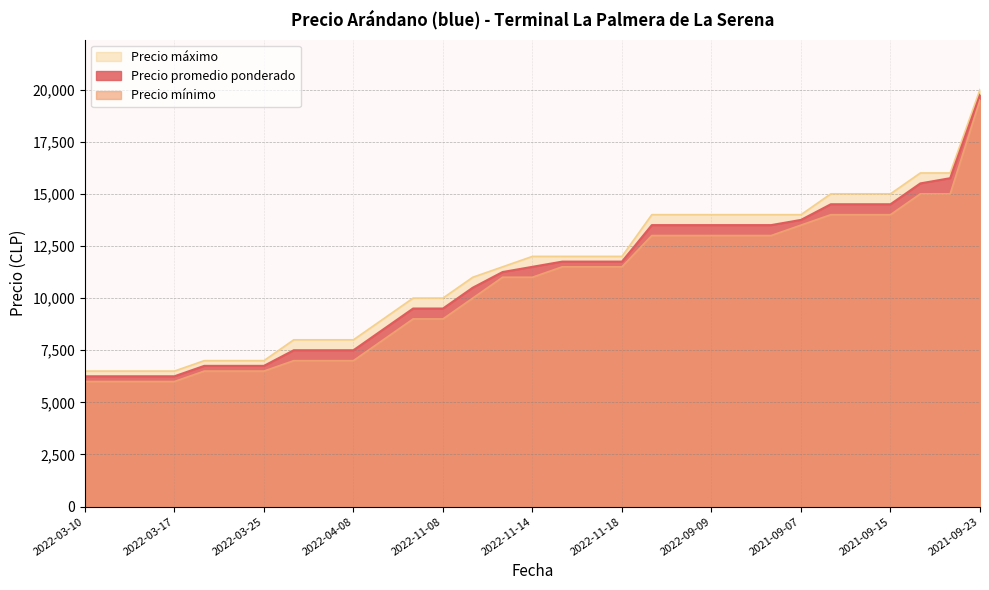

Is it true that Precio mínimo equals 13500 at 2021-09-07?

True